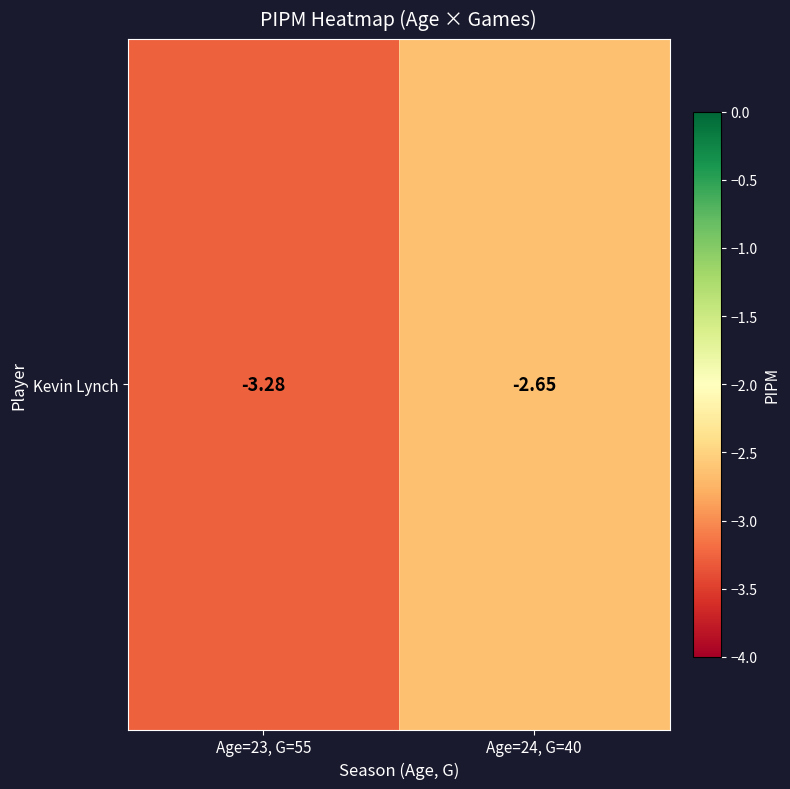

The value at Age=23, G=55 is -3.3. True or false?

True